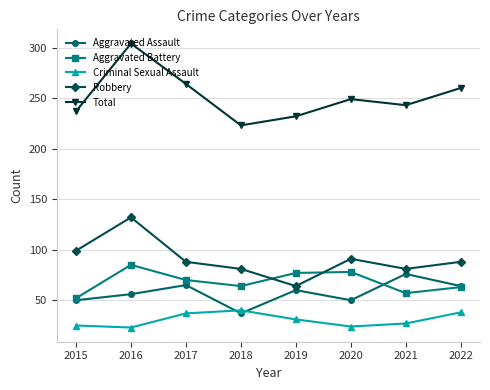

At how many categories does at least one series exceed 126?

8